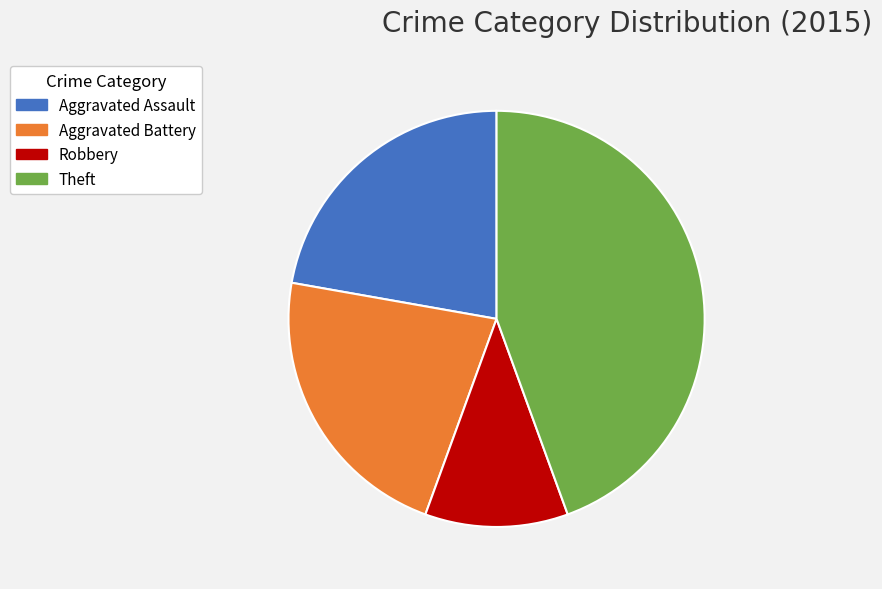

Do Theft and Robbery together represent more than half of the pie?

Yes